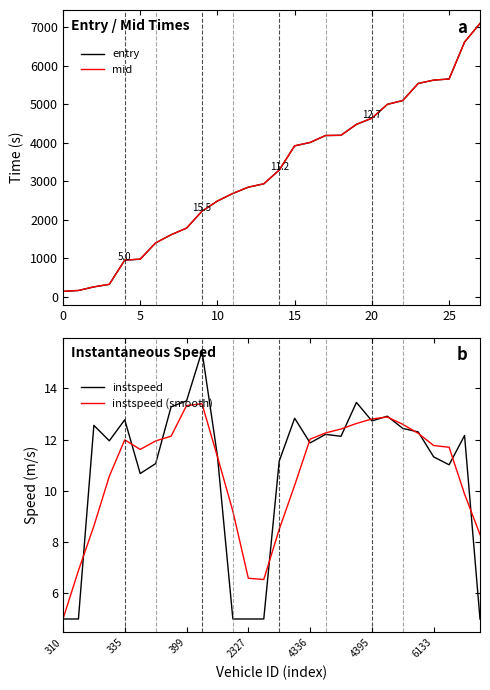

Is it true that instspeed equals 17.2 at 4336?

False